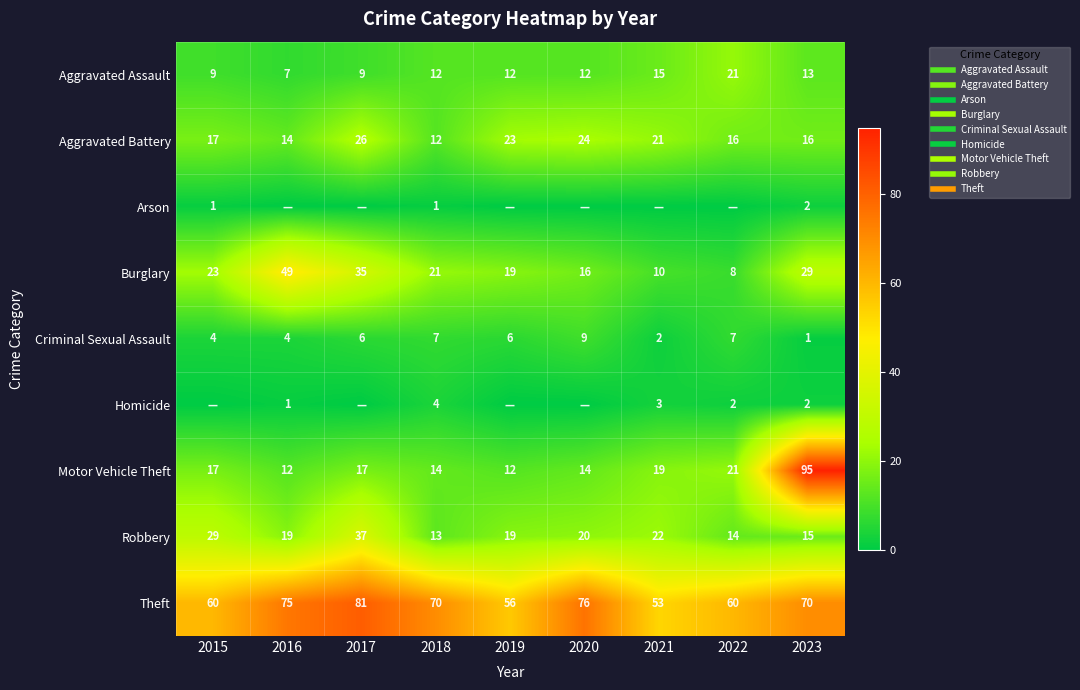

Is it true that Homicide equals 4 at 2018?

True